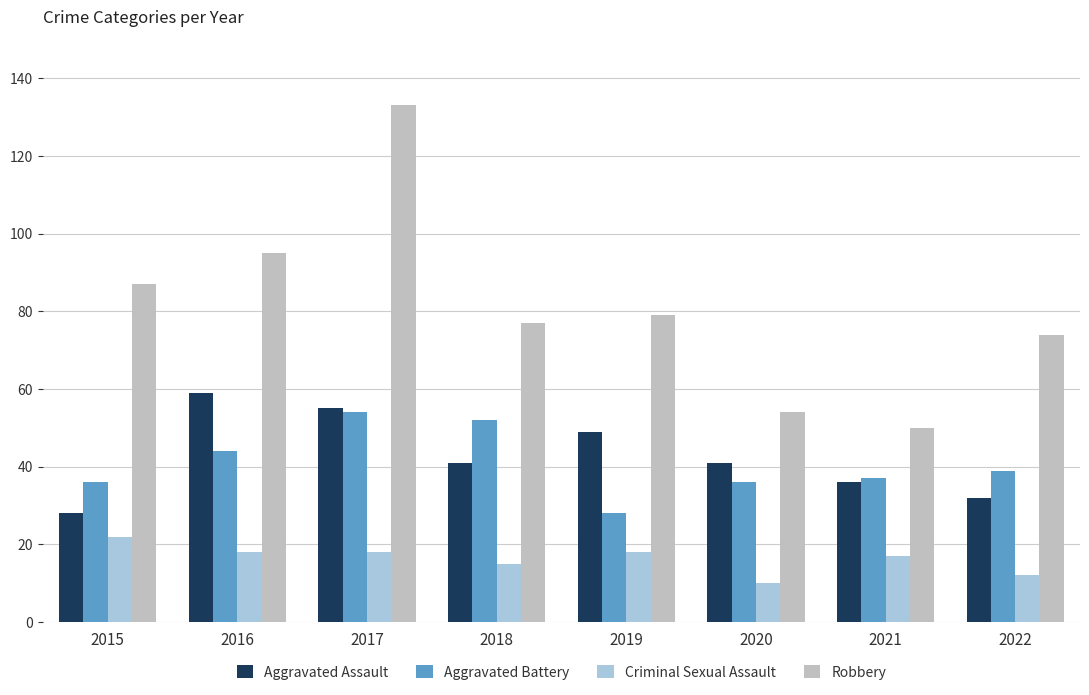

What is the sum of all Criminal Sexual Assault values?

130